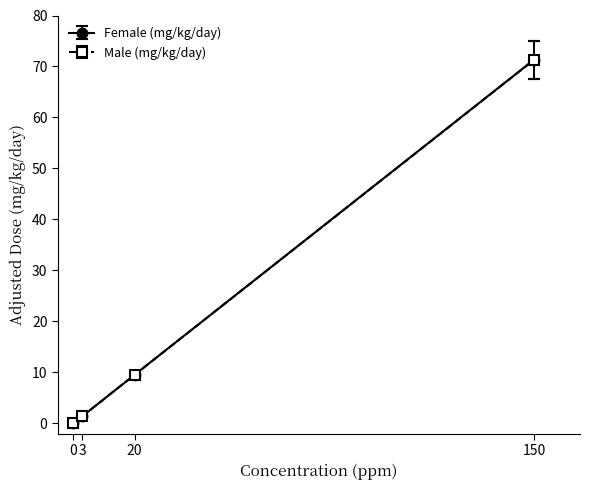

Which series has the largest range (max minus min)?

Female (mg/kg/day)